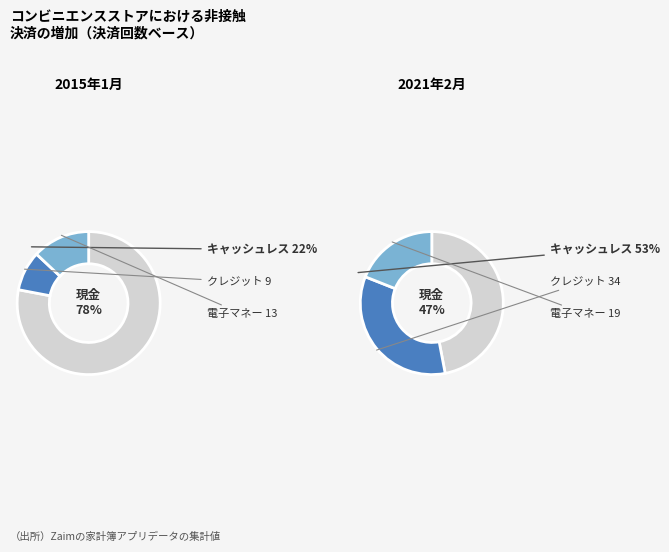

Is 3 the majority of the pie?

No